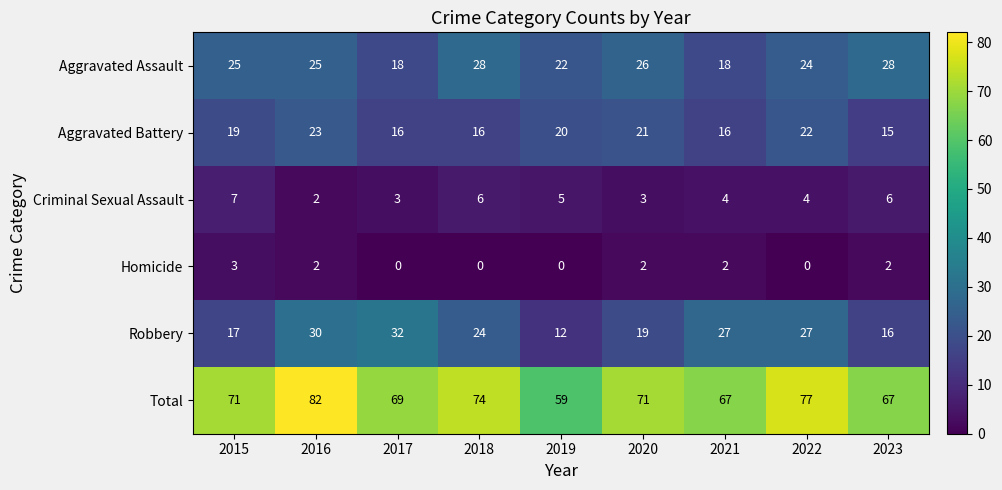

The Aggravated Assault series shows 24 at 2022. True or false?

True